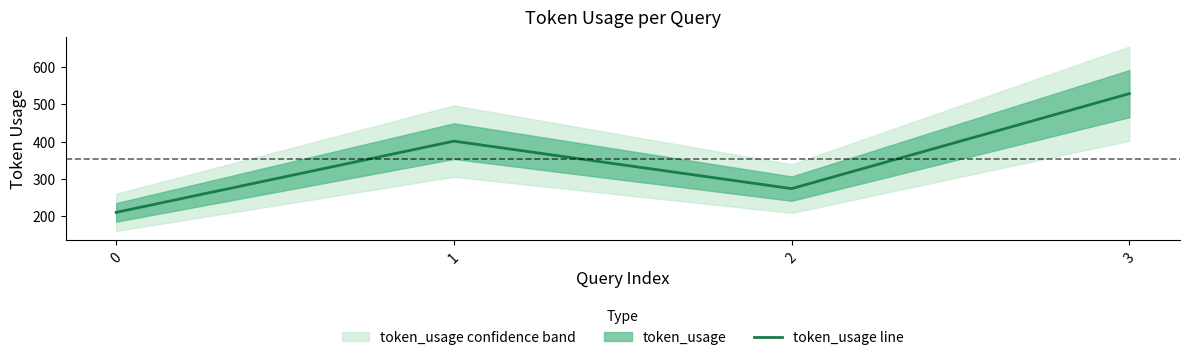

At which label is the value closest to 369?

1